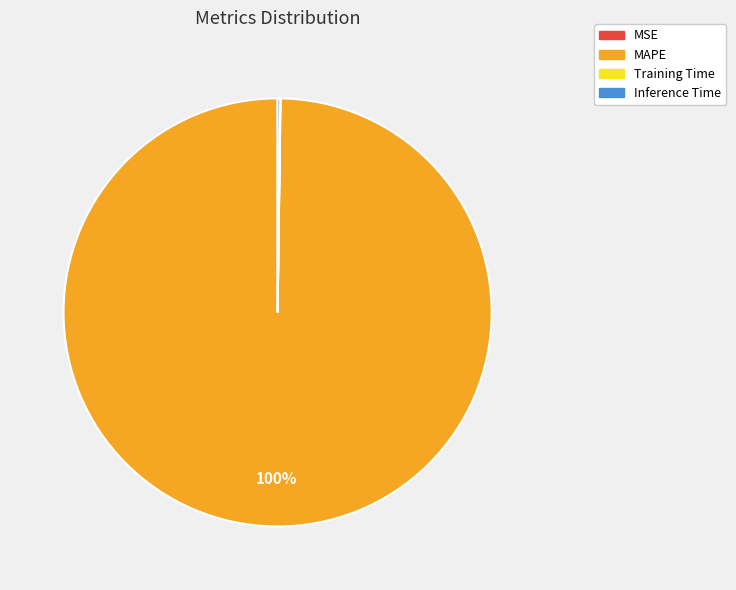

Is there any slice that represents more than half of the pie?

Yes